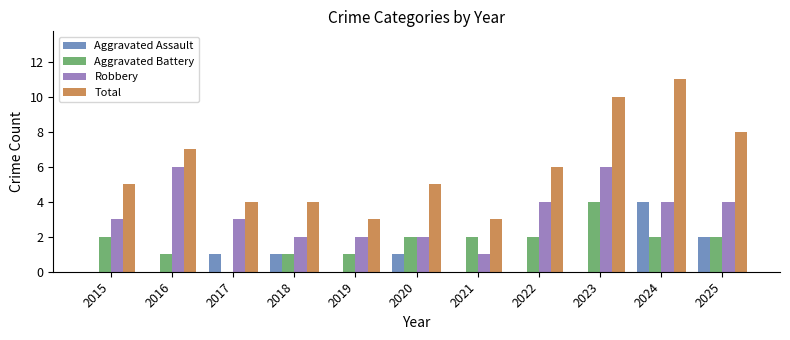

What is the sum of all Robbery values?

37